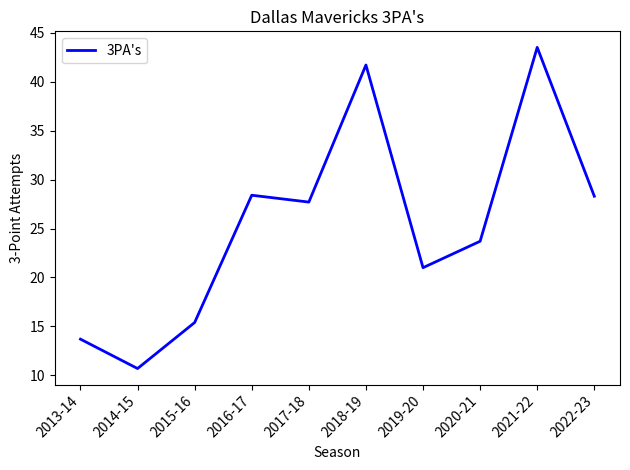

What is the change in value from 2019-20 to 2022-23?

+7.3